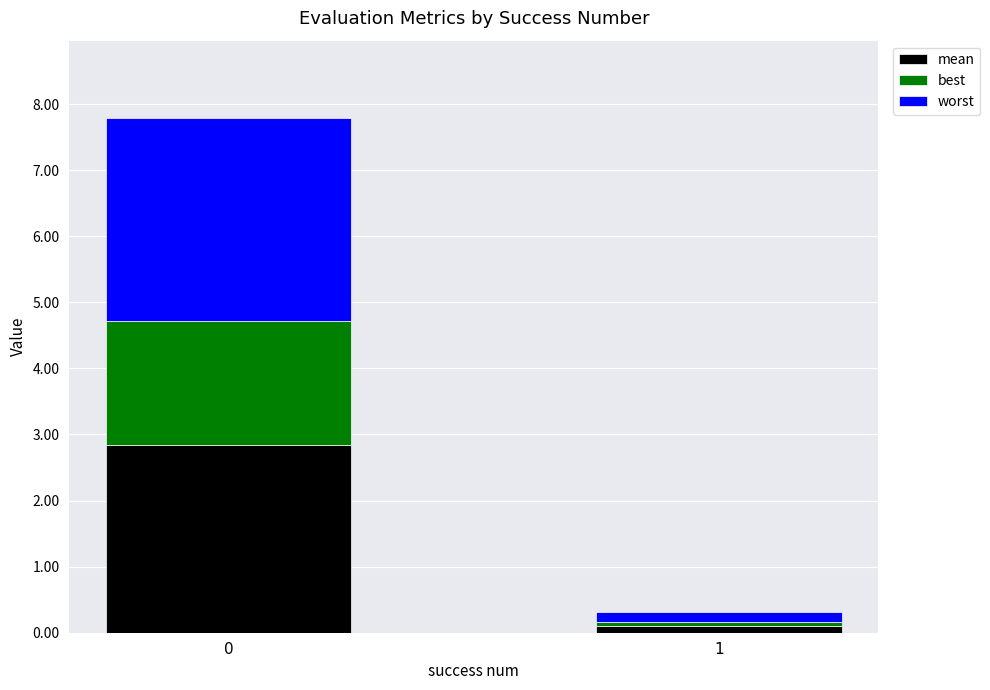

What is the highest value of the mean series?

2.8